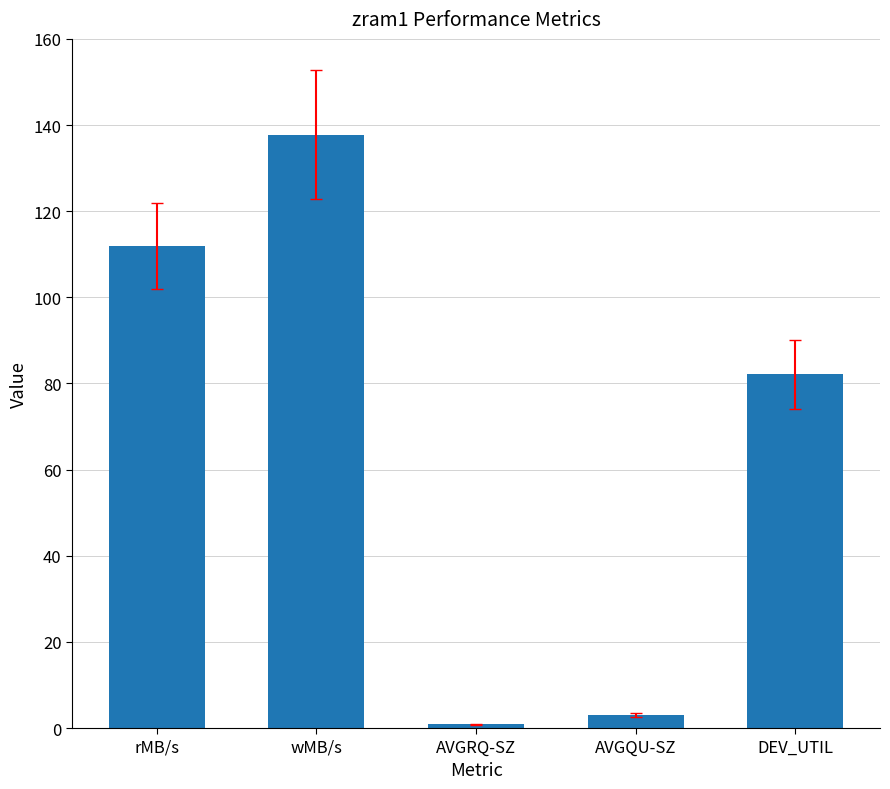

Reading left to right, extract all data points from this chart.

112.0	137.7	0.9	3.0	82.1